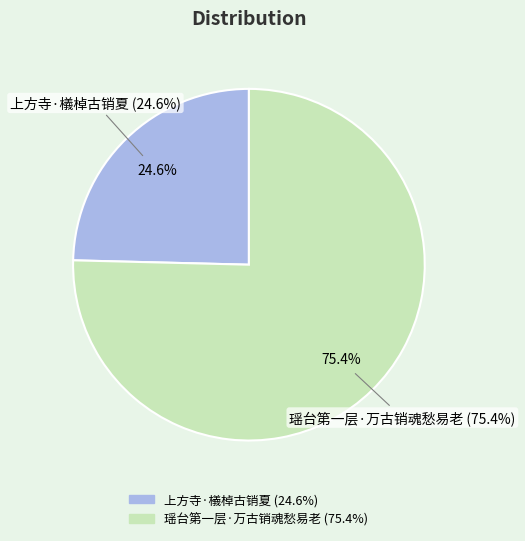

Does 瑶台第一层·万古销魂愁易老 account for over 50% of the chart?

Yes